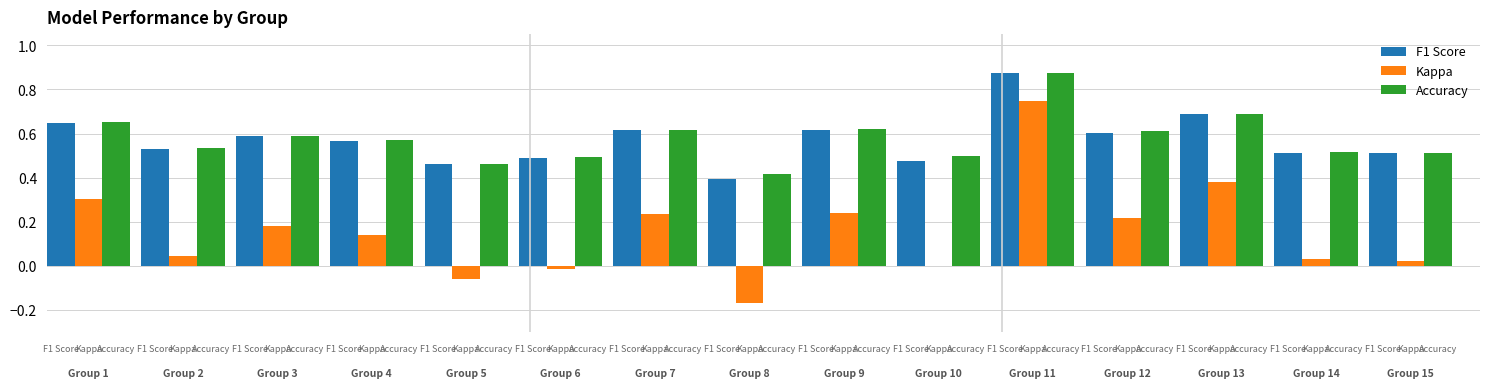

What is the sum of all Accuracy values?

8.7